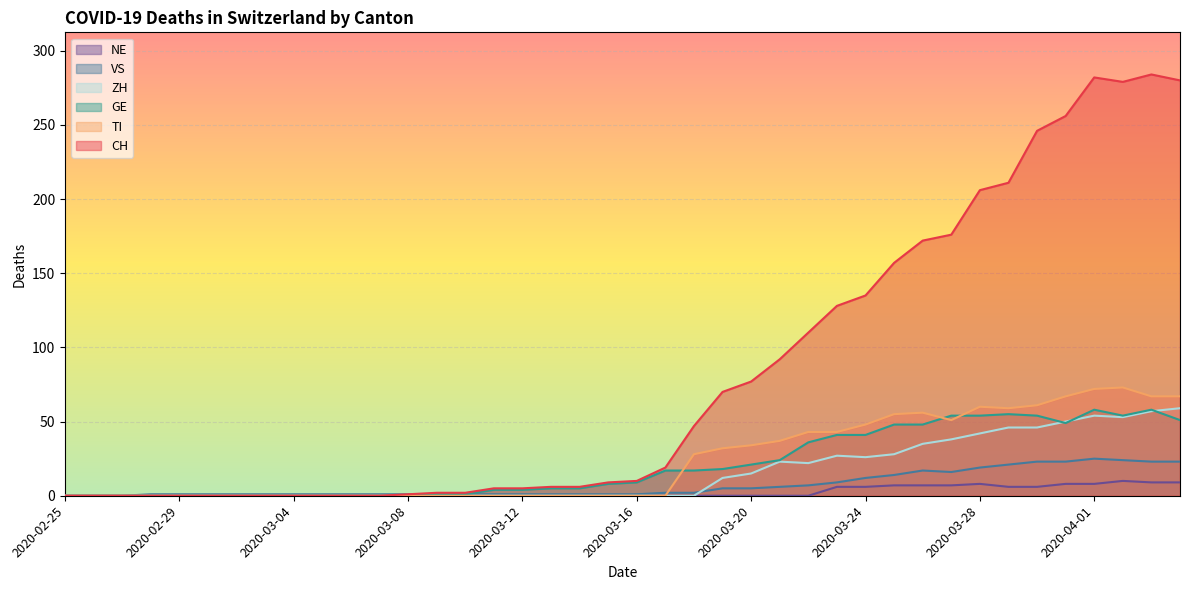

Is the value of VS at 2020-03-20 greater than the value of ZH at 2020-04-01?

No